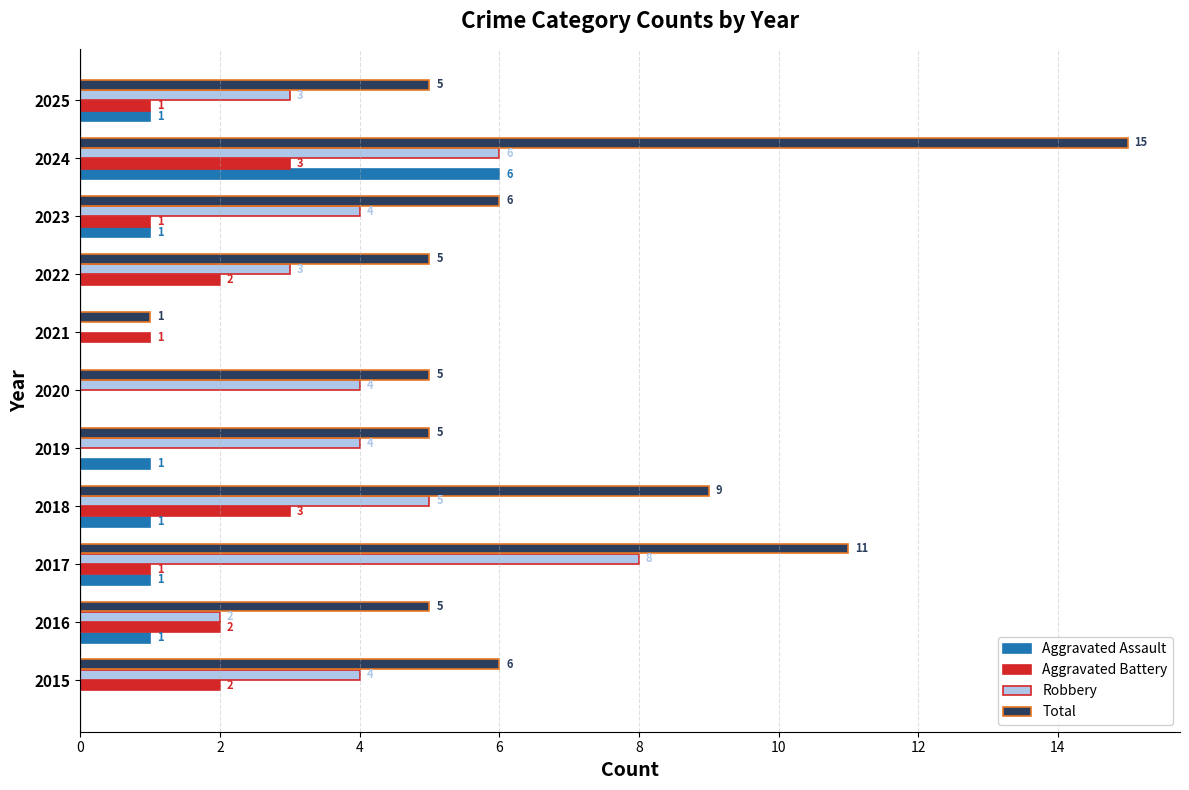

Which series has the largest range (max minus min)?

Total